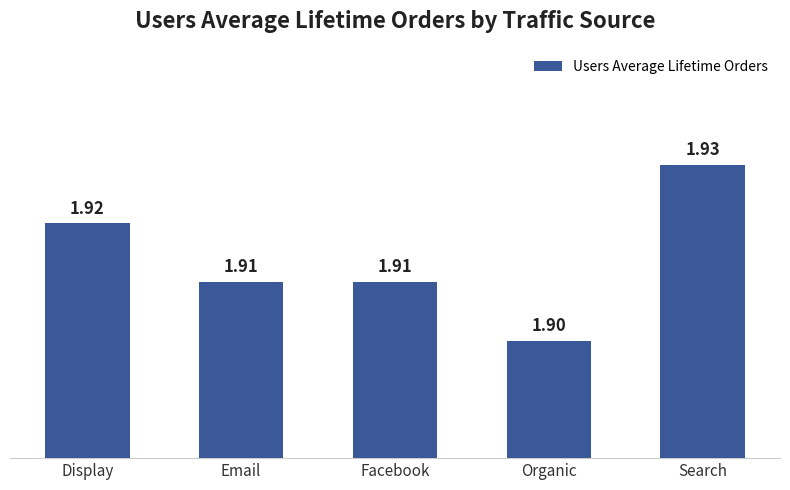

What is the ratio of the value at Search to the value at Facebook?

1.0